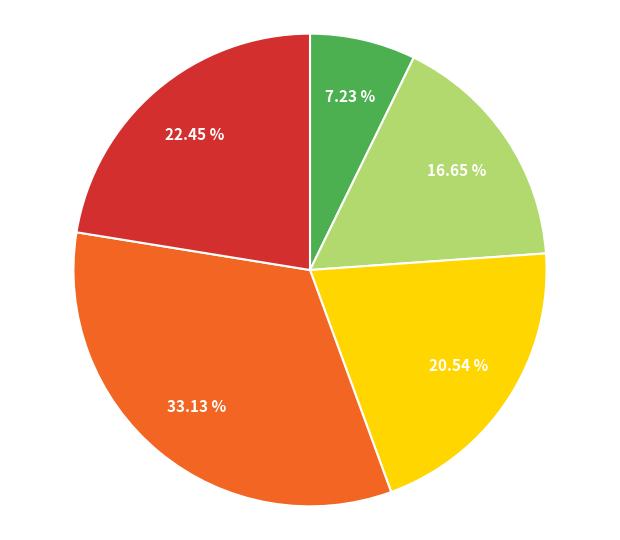

Does any single category account for the majority?

No